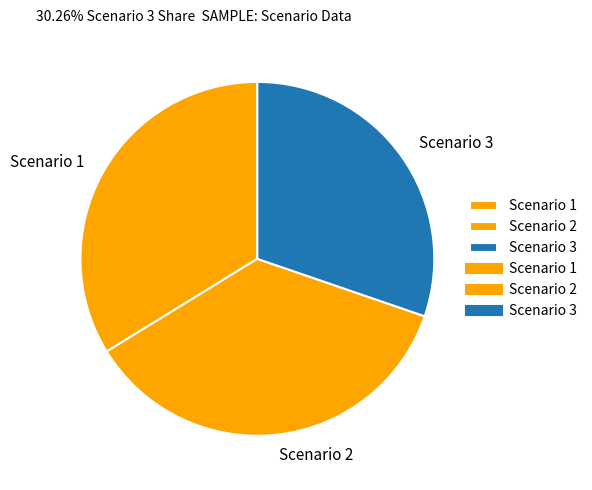

True or false: Scenario 1 accounts for 34% of the total.

True